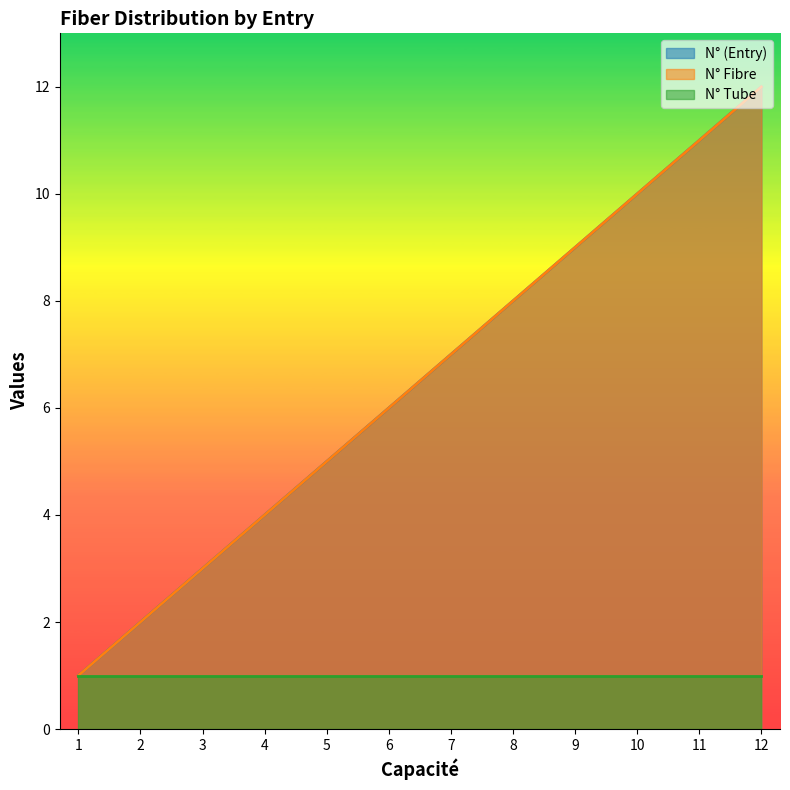

True or false: N° (Entry) has a value of 11 at 11.

True